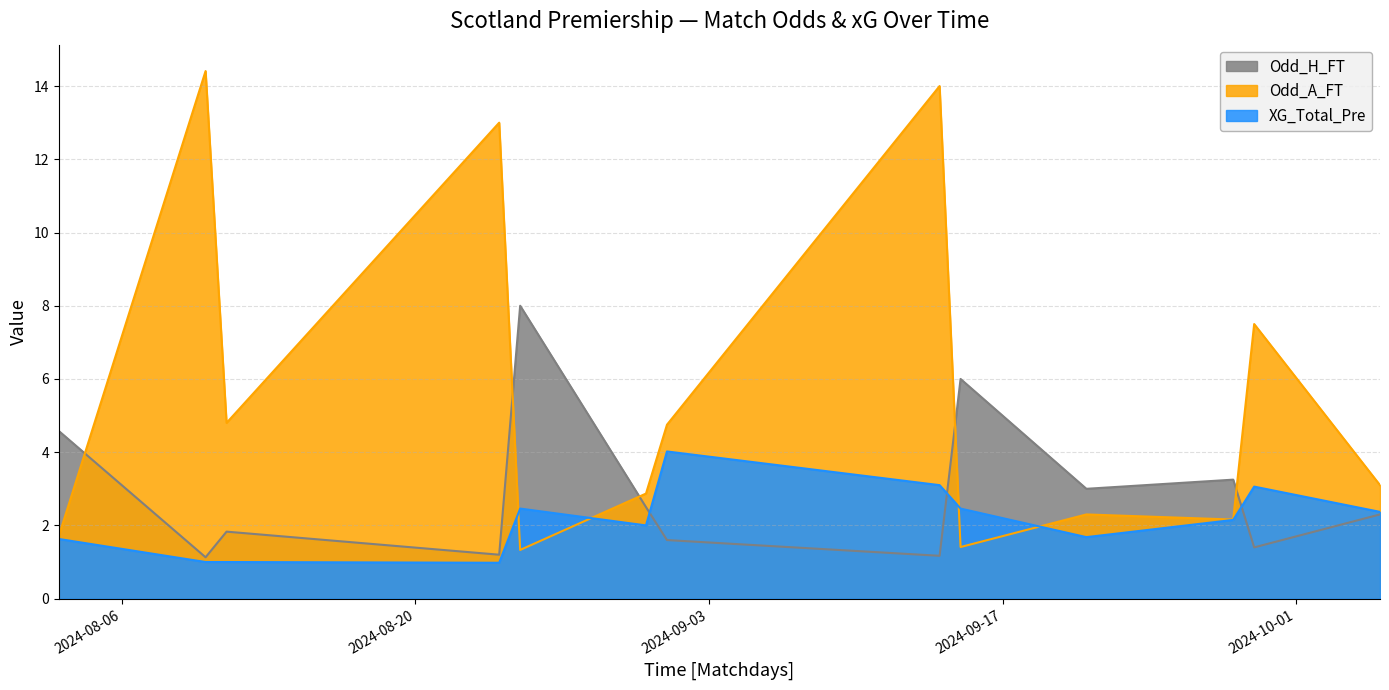

True or false: XG_Total_Pre has a value of 0.3 at 2024-08-10.

False